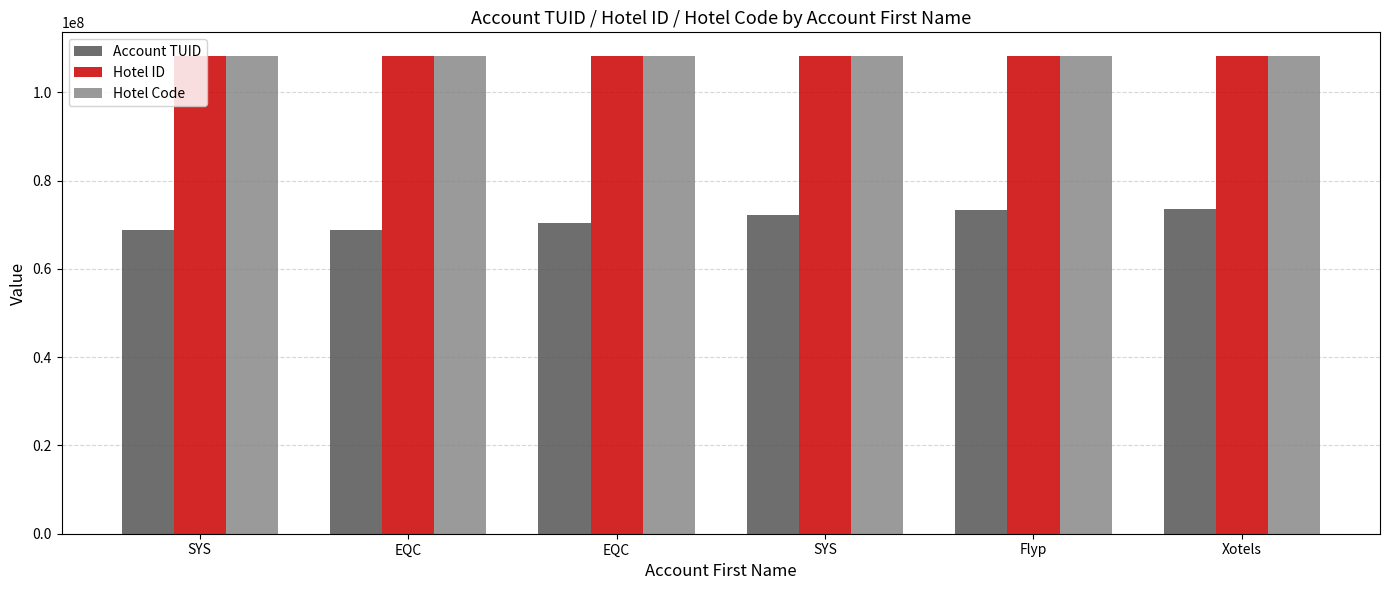

How many categories are shown in the chart?

6